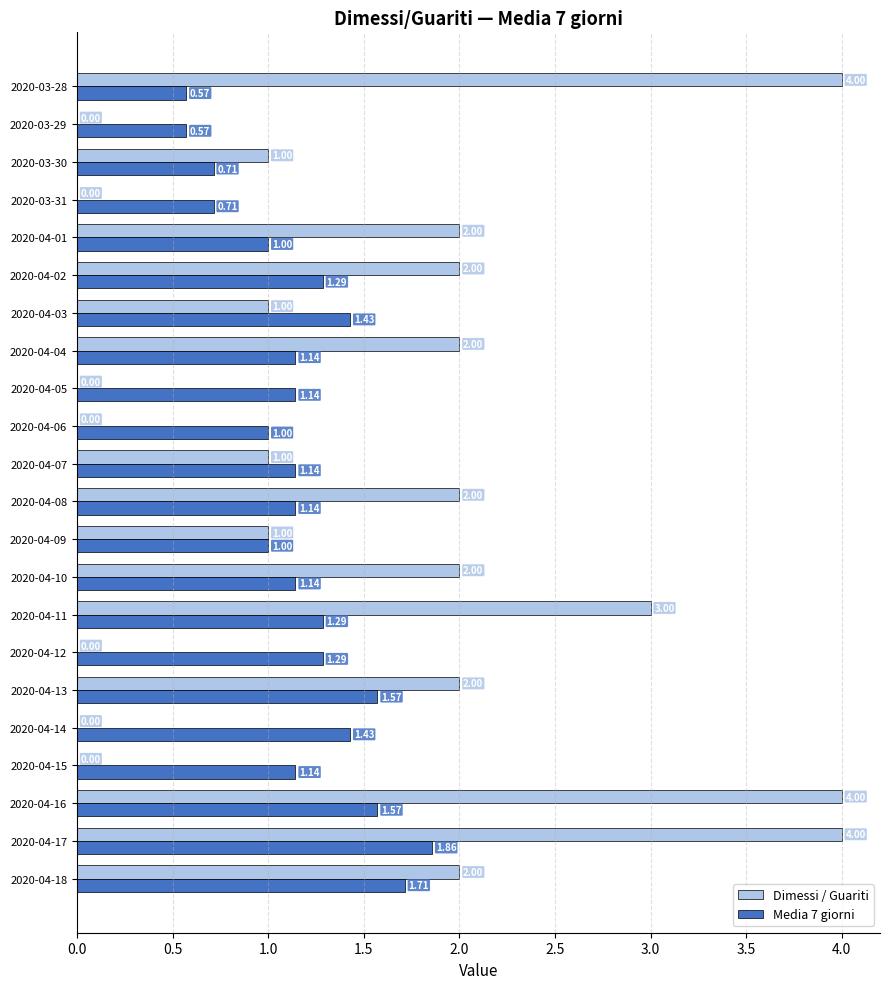

At which category is the sum across all series the highest?

2020-04-17